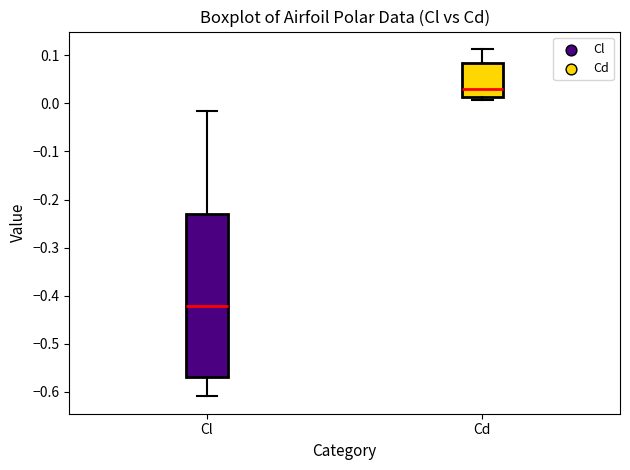

Where is the lower edge of the box for Cd on the y-axis? The values are not printed on the chart, so give them approximately, as read against the axis.

0.01